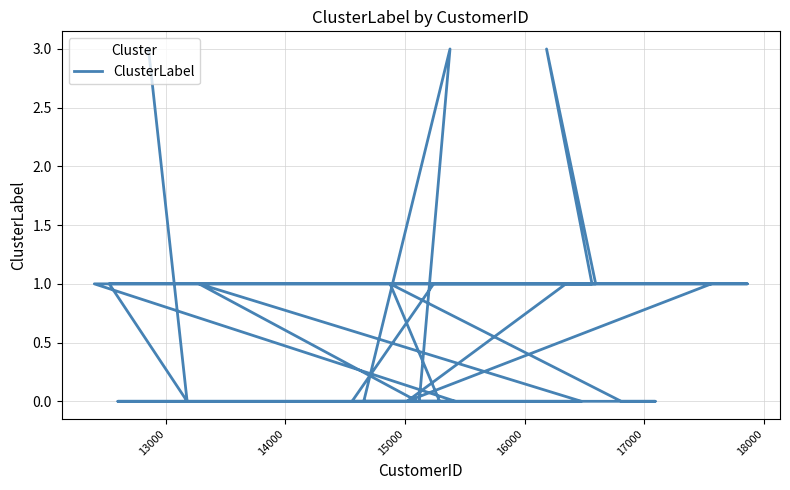

How many points are lower than both their immediate neighbors (excluding endpoints)?

2